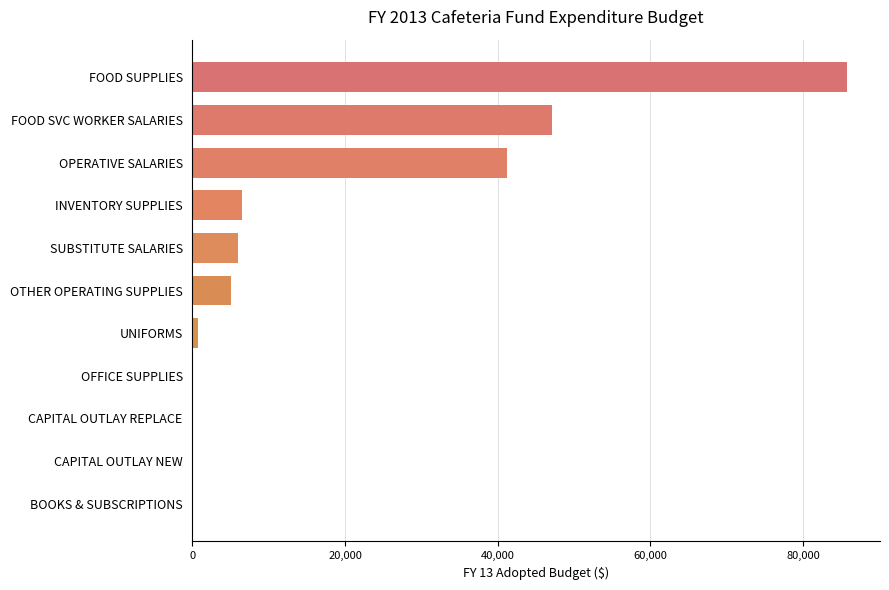

The value at FOOD SVC WORKER SALARIES is 47089. True or false?

True